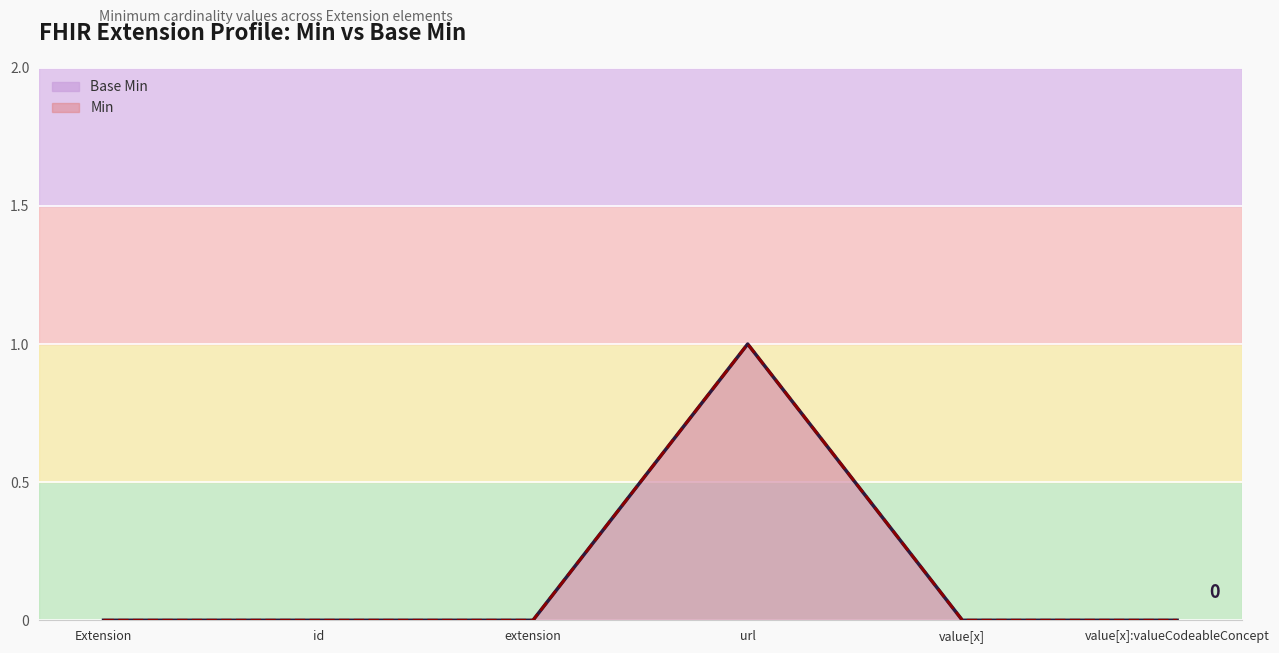

True or false: Base Min and Min intersect in this chart.

False